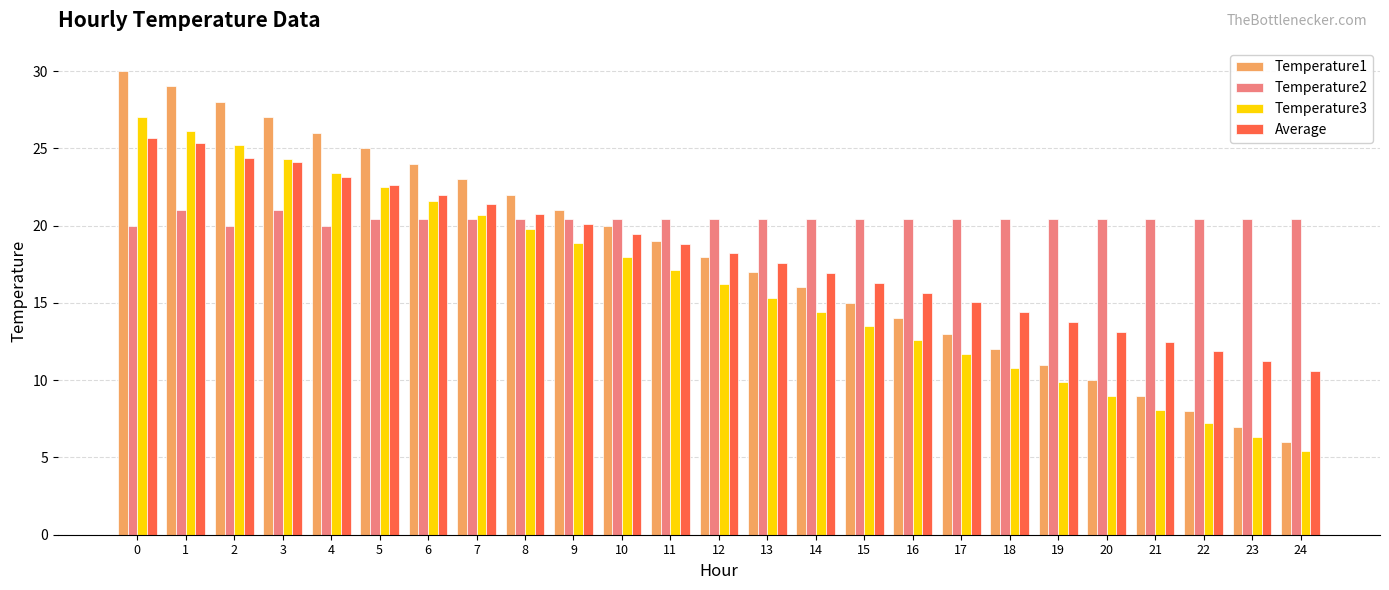

Is the value of Temperature2 at 0 greater than the value of Average at 13?

Yes